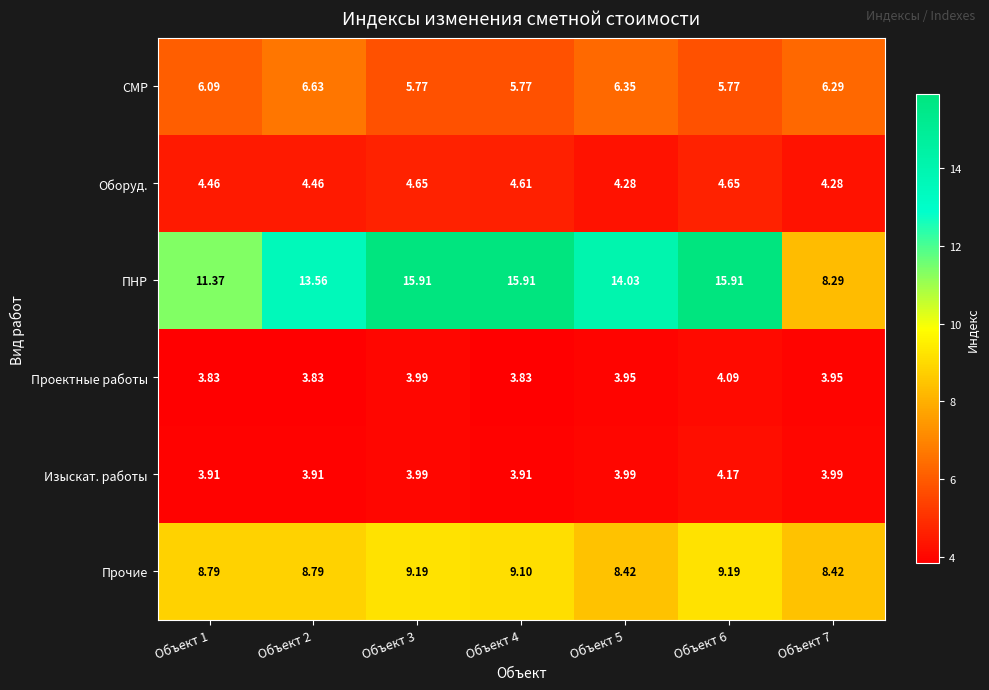

What is the spread (max minus min) of values at Объект 1?

7.5